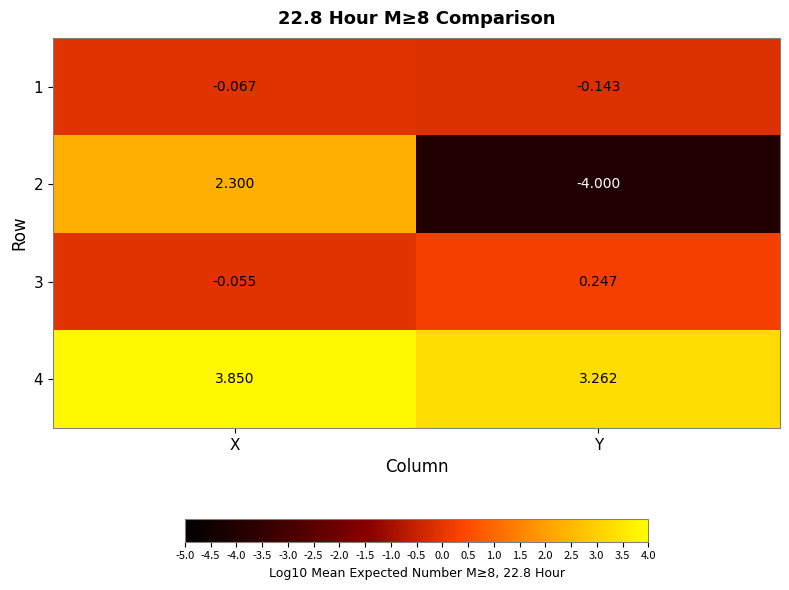

At which label does 4 reach its peak?

X